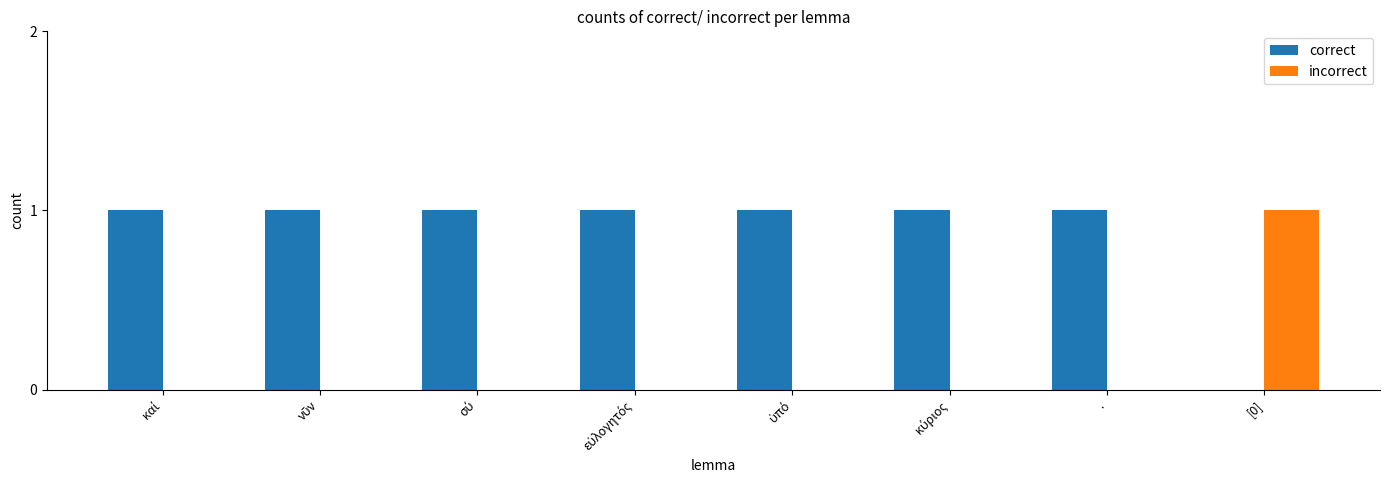

What is the sum of all correct values?

7